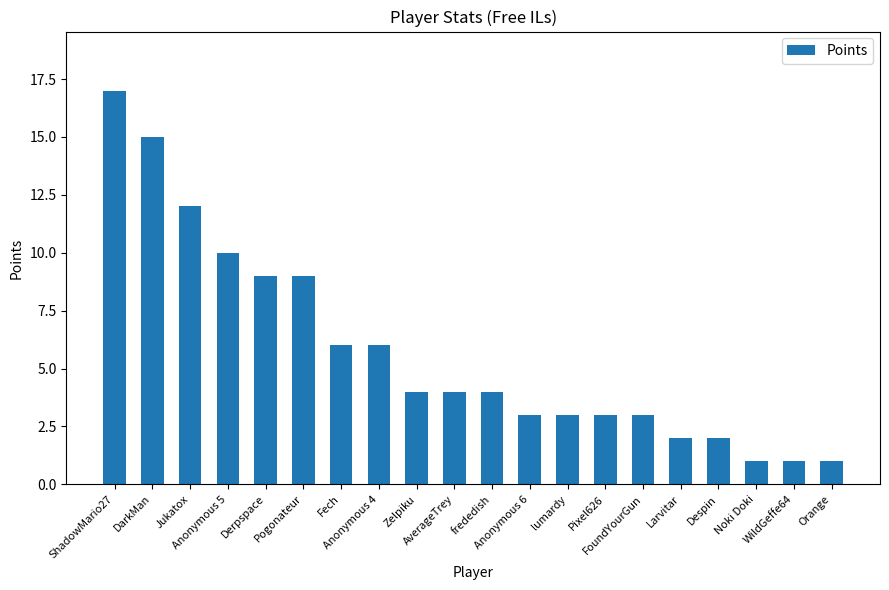

At which label does the data first exceed 4?

ShadowMario27